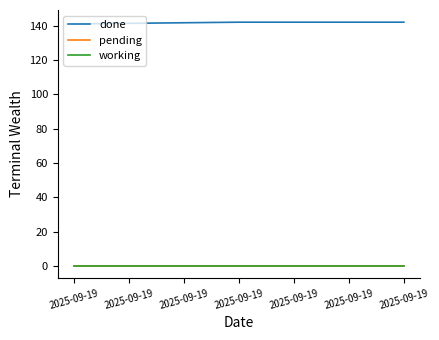

Which category has the highest value in the working series?

2025-09-19